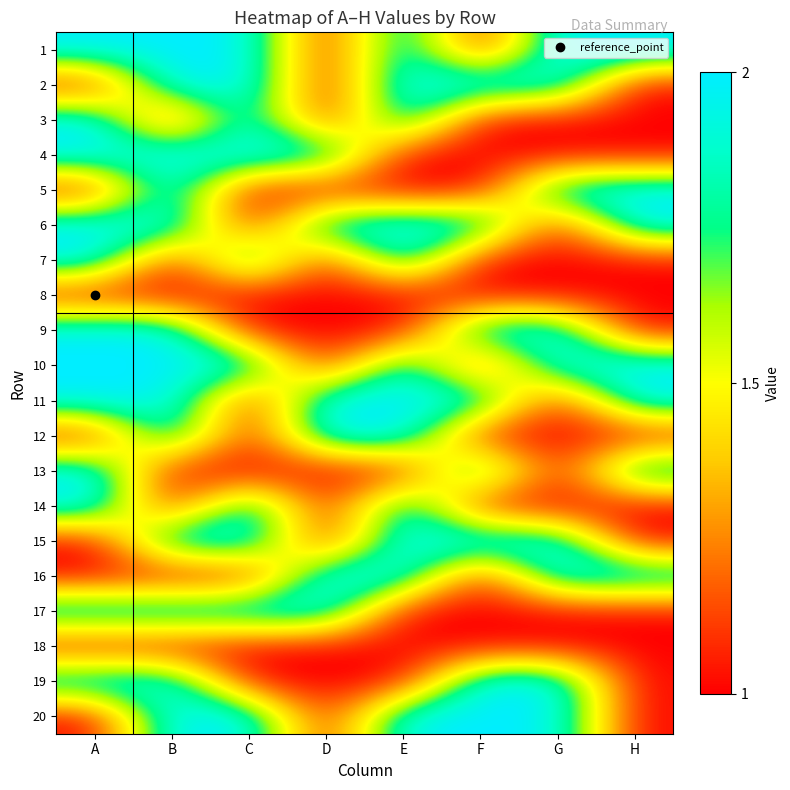

Reading left to right, what are all the values shown in this chart?

1: A=2	B=2	C=2	D=1	E=2	F=1	G=2	H=2
2: A=1	B=2	C=2	D=1	E=2	F=2	G=2	H=1
3: A=2	B=1	C=2	D=1	E=2	F=1	G=1	H=1
4: A=2	B=2	C=2	D=2	E=1	F=1	G=1	H=1
5: A=1	B=2	C=1	D=1	E=1	F=1	G=2	H=2
6: A=2	B=2	C=1	D=2	E=2	F=2	G=1	H=2
7: A=2	B=1	C=2	D=1	E=2	F=1	G=1	H=1
8: A=1	B=1	C=1	D=1	E=1	F=1	G=1	H=1
9: A=2	B=2	C=1	D=1	E=1	F=2	G=2	H=1
10: A=2	B=2	C=2	D=1	E=2	F=1	G=2	H=2
11: A=2	B=2	C=1	D=2	E=2	F=2	G=1	H=2
12: A=1	B=2	C=1	D=2	E=2	F=1	G=1	H=1
13: A=2	B=1	C=1	D=1	E=1	F=2	G=1	H=2
14: A=2	B=1	C=2	D=1	E=2	F=1	G=1	H=1
15: A=1	B=2	C=2	D=1	E=2	F=2	G=2	H=1
16: A=1	B=1	C=1	D=2	E=2	F=1	G=2	H=2
17: A=2	B=2	C=2	D=2	E=1	F=1	G=1	H=1
18: A=1	B=1	C=1	D=1	E=1	F=1	G=1	H=1
19: A=2	B=2	C=1	D=1	E=1	F=2	G=2	H=1
20: A=1	B=2	C=2	D=1	E=2	F=2	G=2	H=1